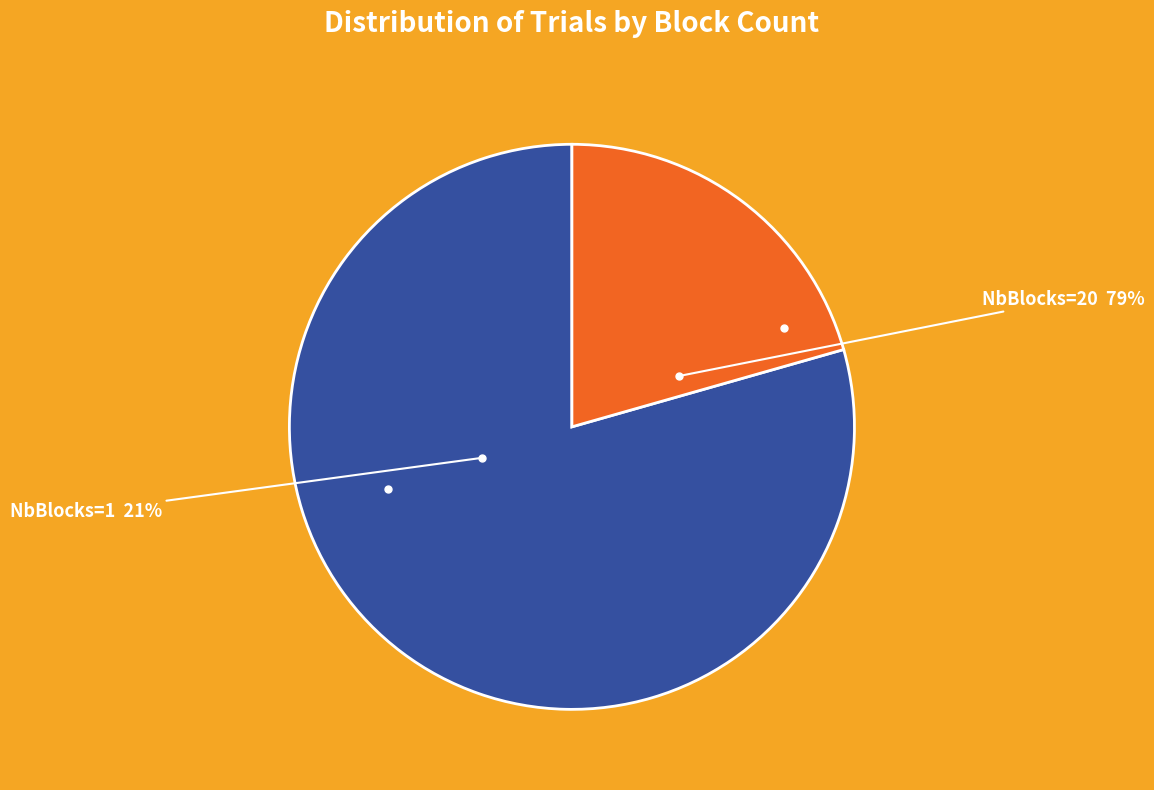

What is the total percentage of 1 and 20?

100.0%